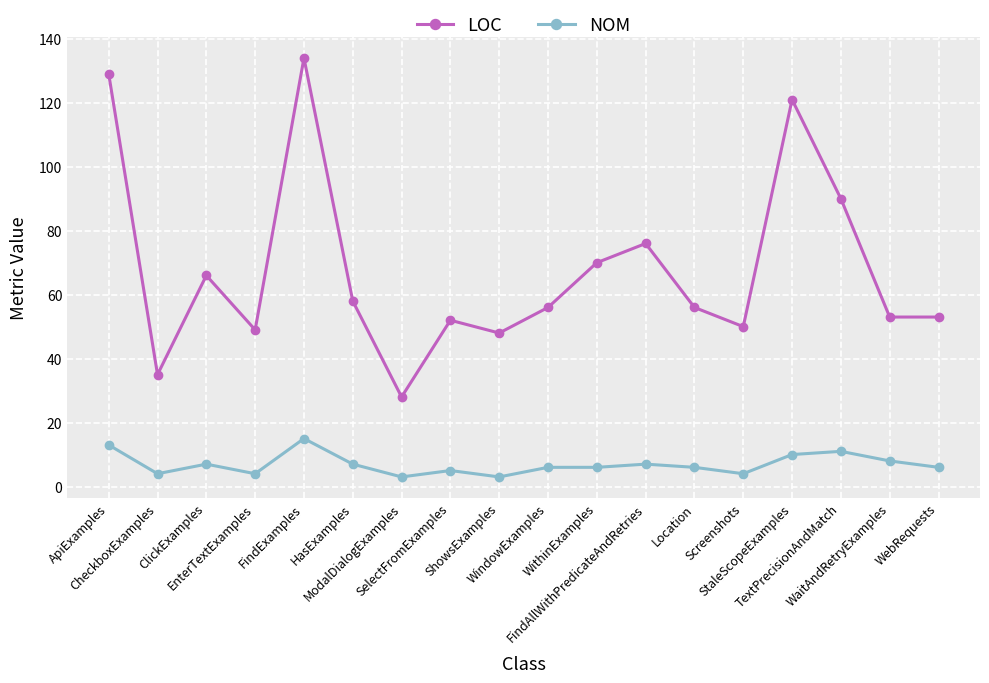

What is the spread (max minus min) of values at WaitAndRetryExamples?

45